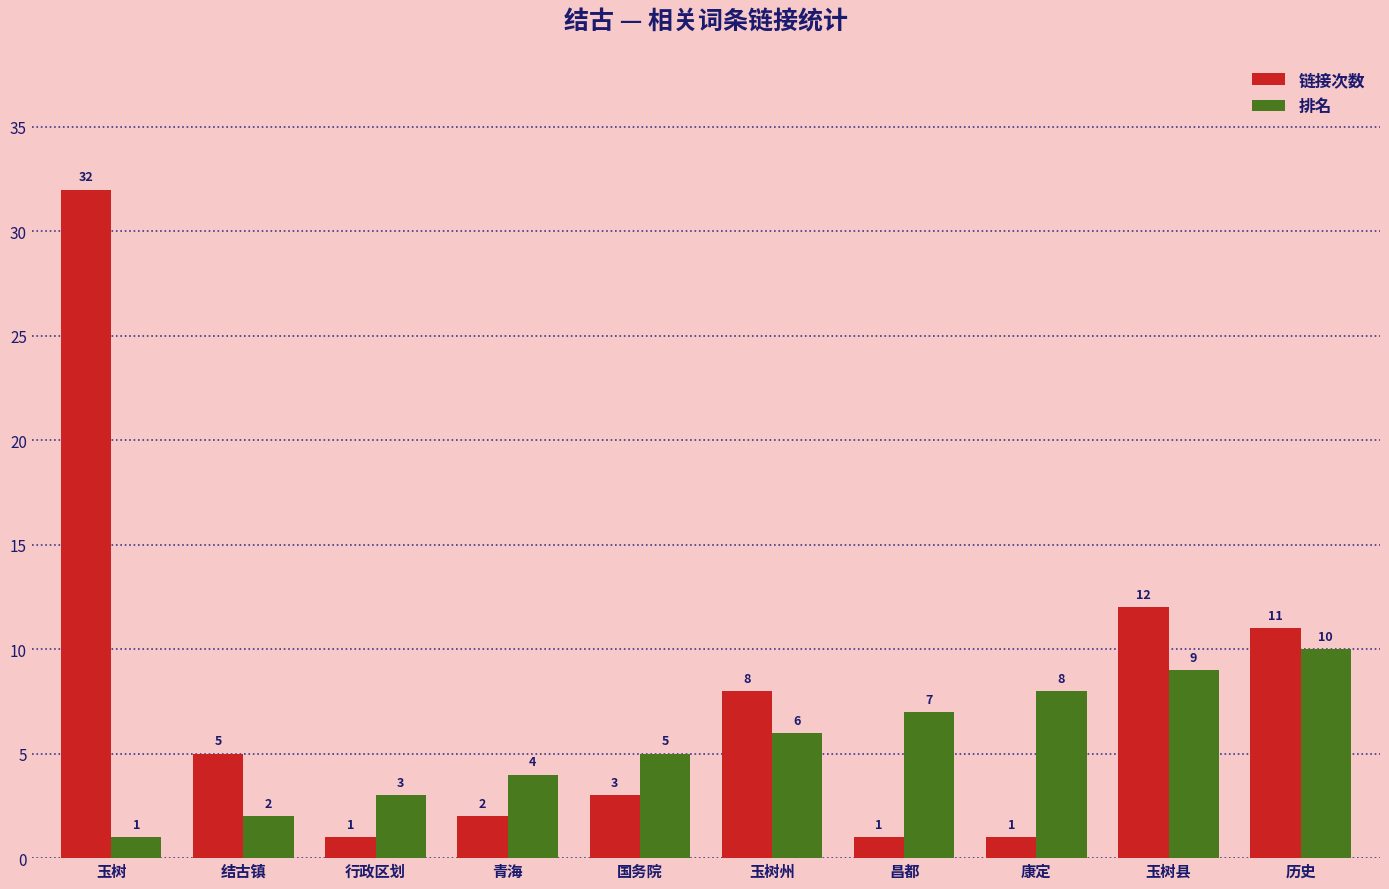

Between 昌都 and 历史, which series saw the biggest shift?

链接次数